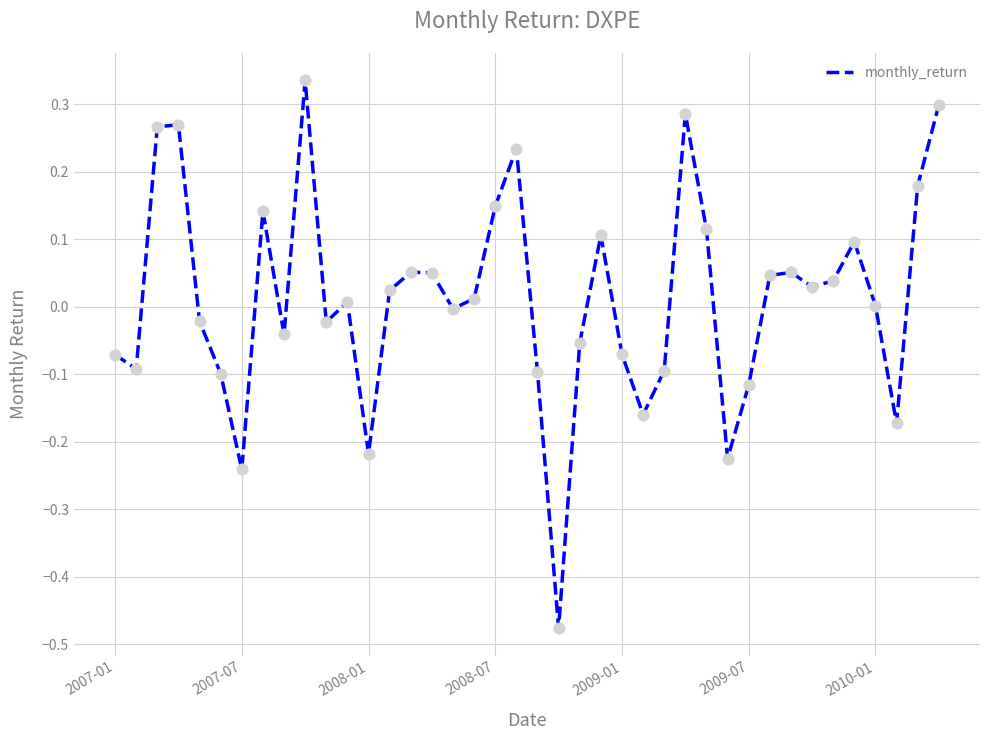

What is the difference between the maximum and minimum values?

0.8